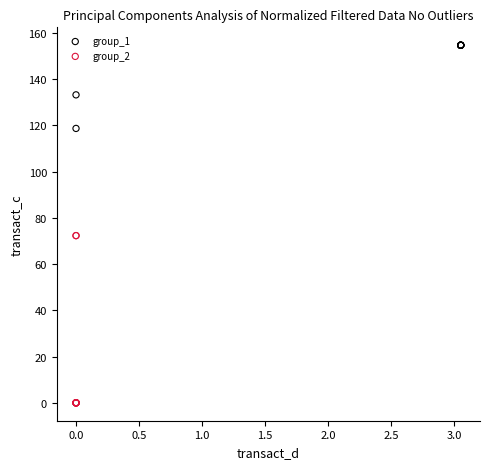

Which series has the widest spread of Y values?

group_2